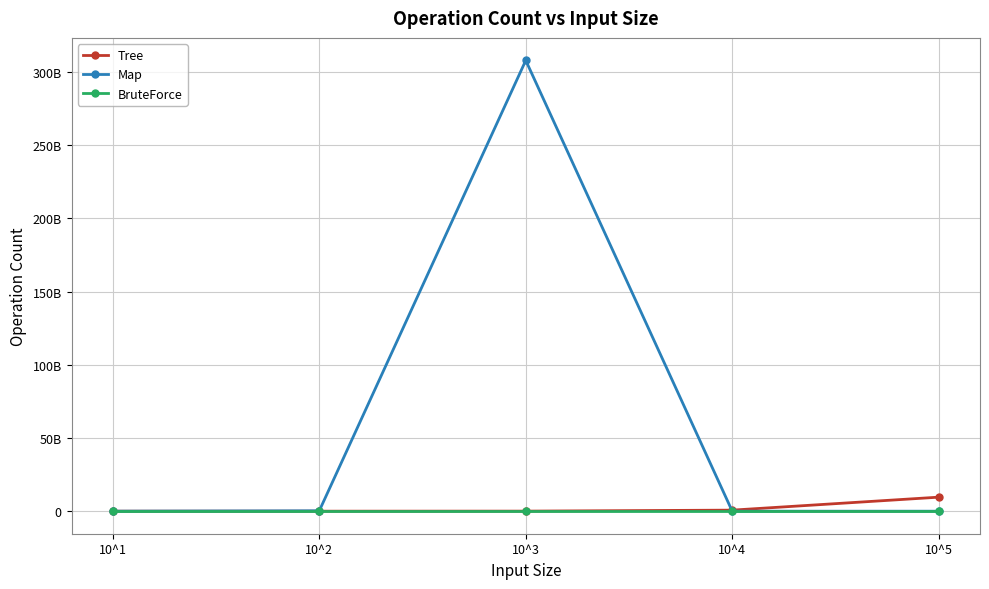

Reading left to right, what are all the values shown in this chart?

Tree: 10^1=190100	10^2=2430900	10^3=39106700	10^4=714181600	10^5=9580575100
Map: 10^1=341100	10^2=258264800	10^3=307915594300	10^4=0	10^5=0
BruteForce: 10^1=5600	10^2=4200	10^3=4000	10^4=4900	10^5=4300